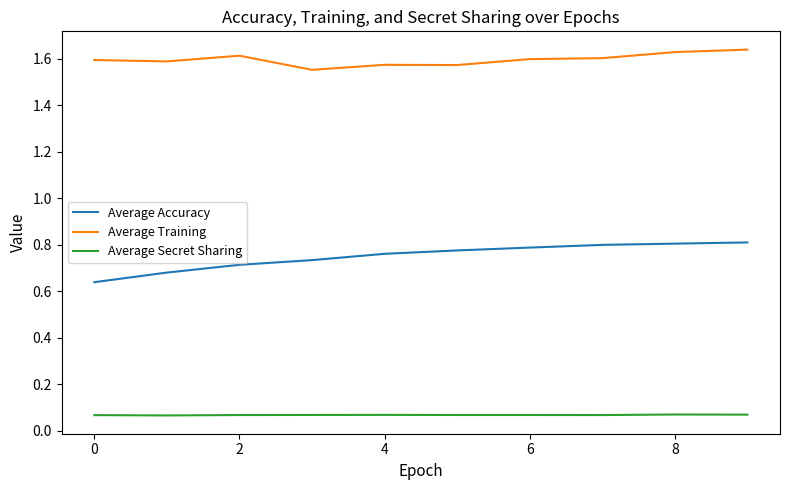

Which series has the largest total across all categories?

Average Training